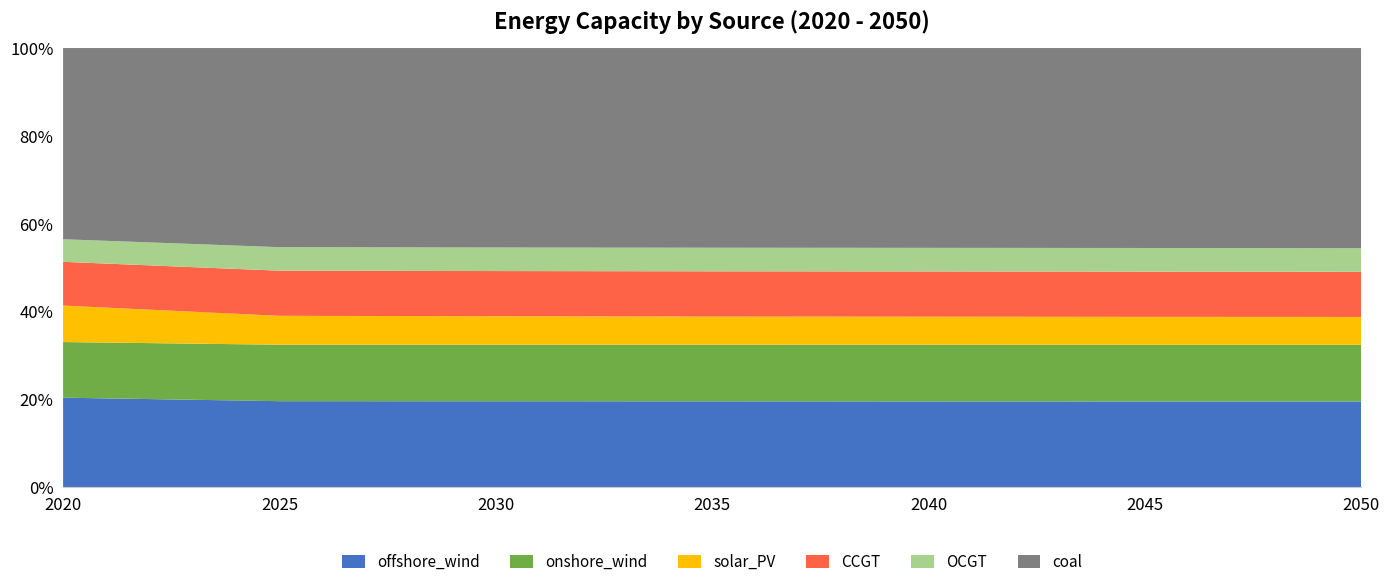

Reading left to right, extract all data points from this chart.

offshore_wind: 1804771.0	1368750.3	1122124.3	920820.1	755671.7	620174.0	509071.2
onshore_wind: 1118771.0	896464.9	736828.8	605619.6	497775.1	408875.8	335401.3
solar_PV: 733471.0	458451.4	369951.4	300109.8	245881.2	201472.5	165123.4
CCGT: 880001.0	716427.2	588851.0	483988.6	397505.4	326490.7	266812.3
OCGT: 453961.0	373122.9	306679.8	252068.4	207181.9	170288.4	139964.6
coal: 3845511.0	3160729.6	2597889.4	2135275.7	1755041.0	1442515.7	1185642.8